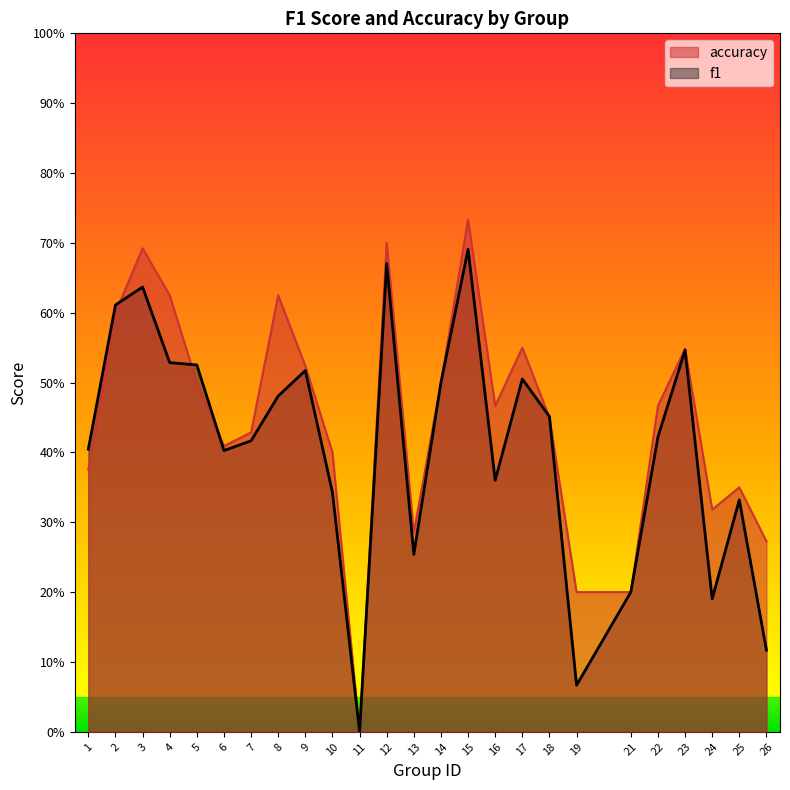

Which series has the widest spread of values?

accuracy